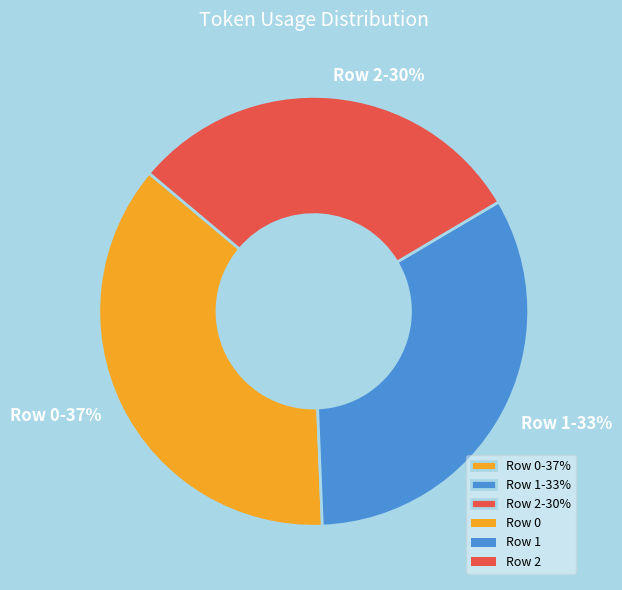

What is the smallest slice in the pie chart?

Row 2